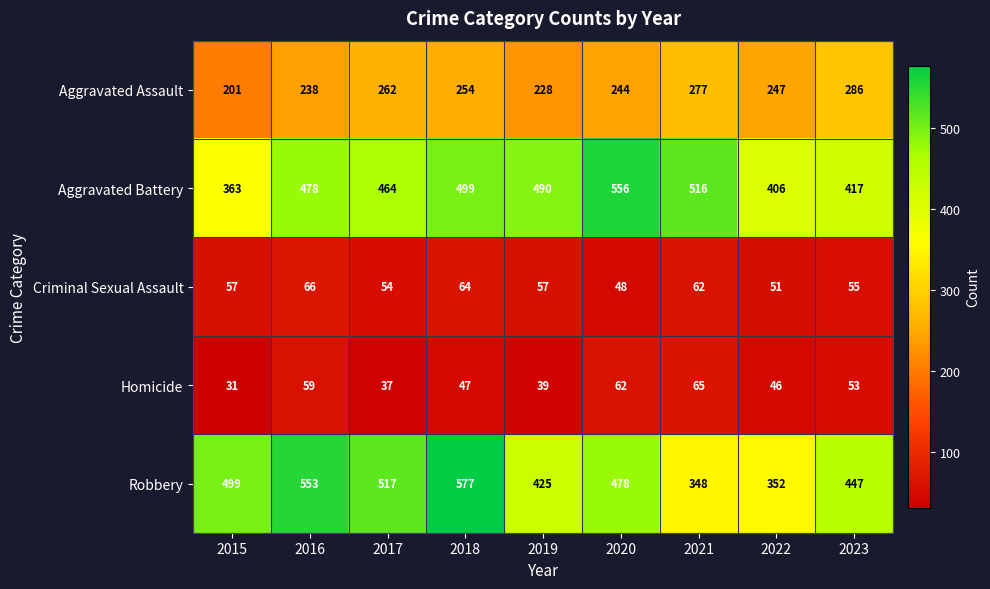

What is the maximum value shown in the chart?

577